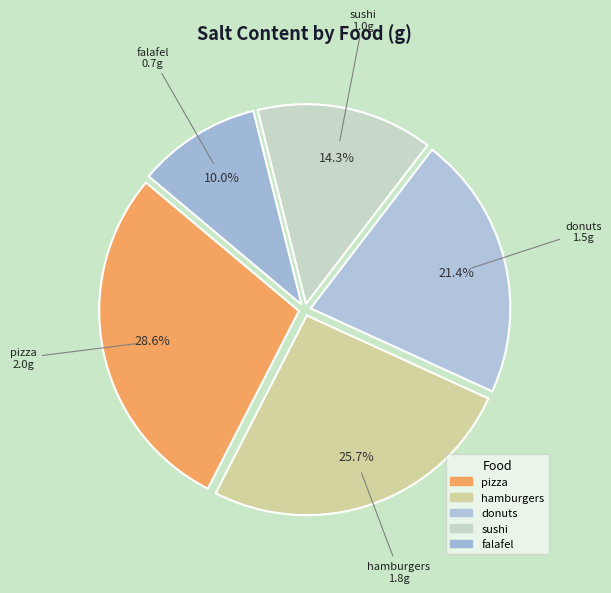

Count the number of slices in the pie.

5